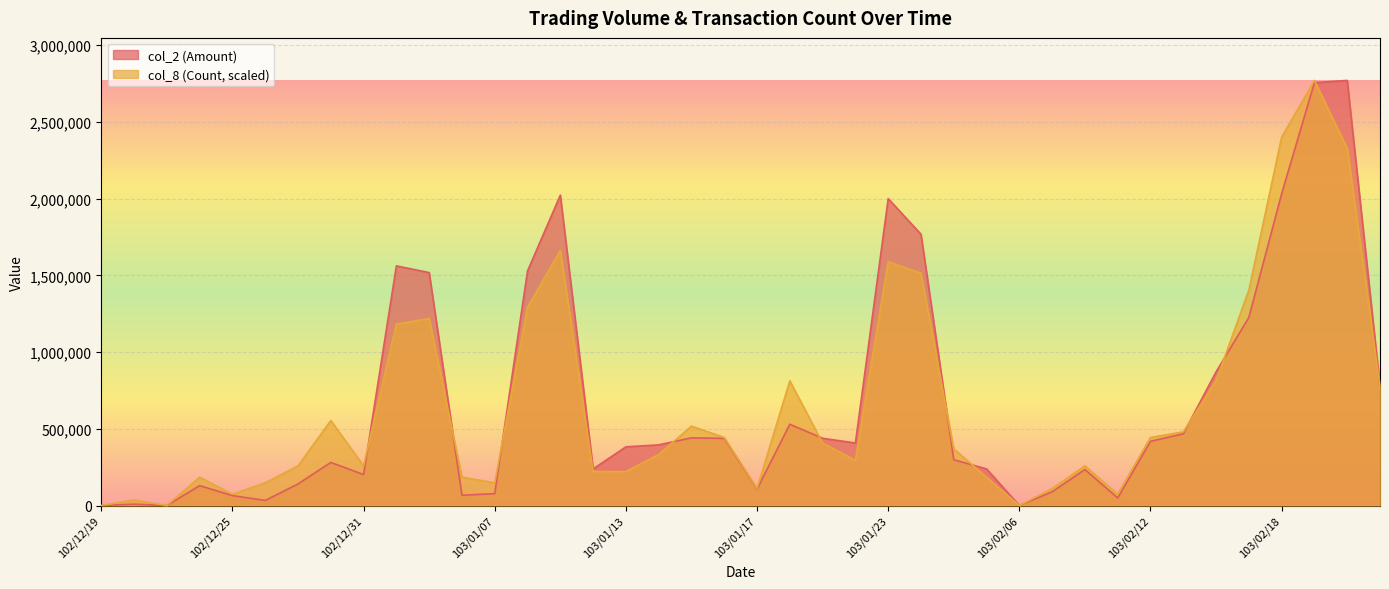

True or false: col_8 has more than 1 interior local peaks.

True